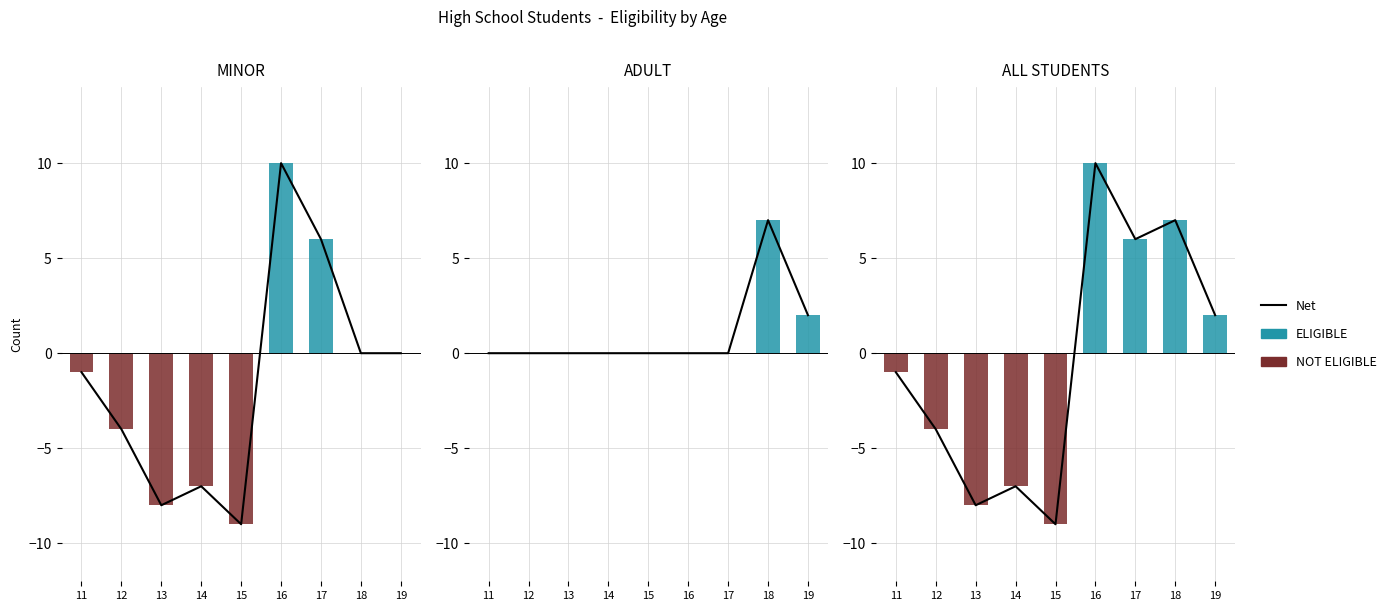

The value of NOT ELIGIBLE at 15 is -4. True or false?

False